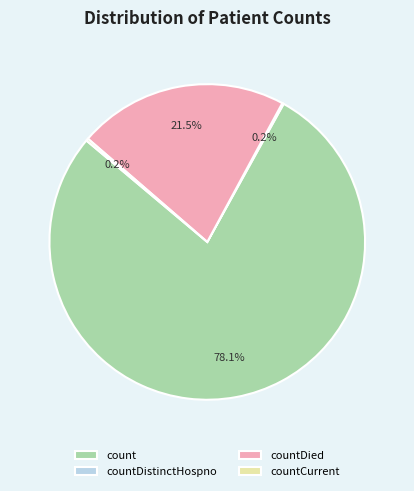

What is the total percentage of countDied and count?

99.6%